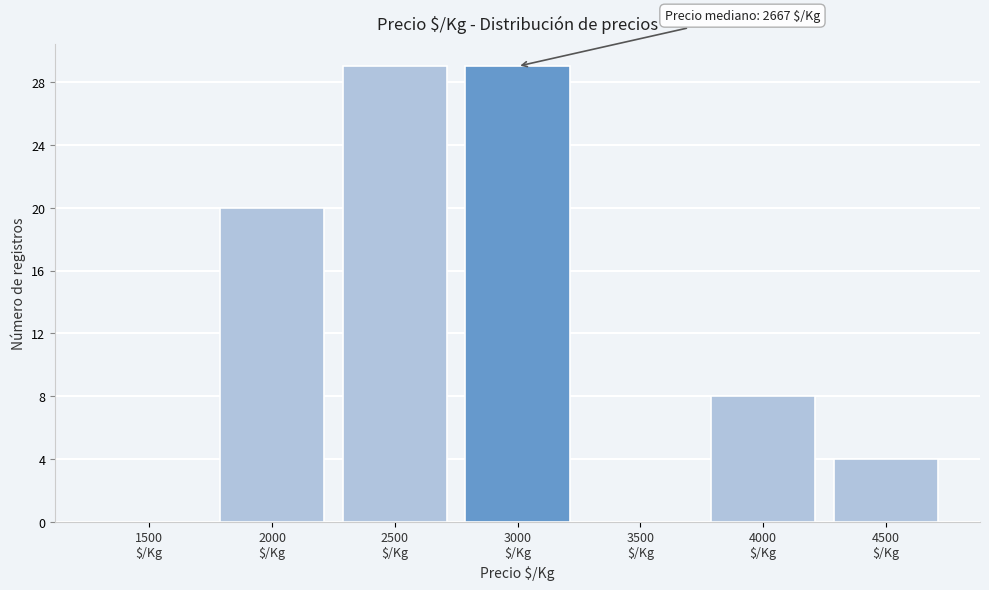

What is the greatest value displayed?

29